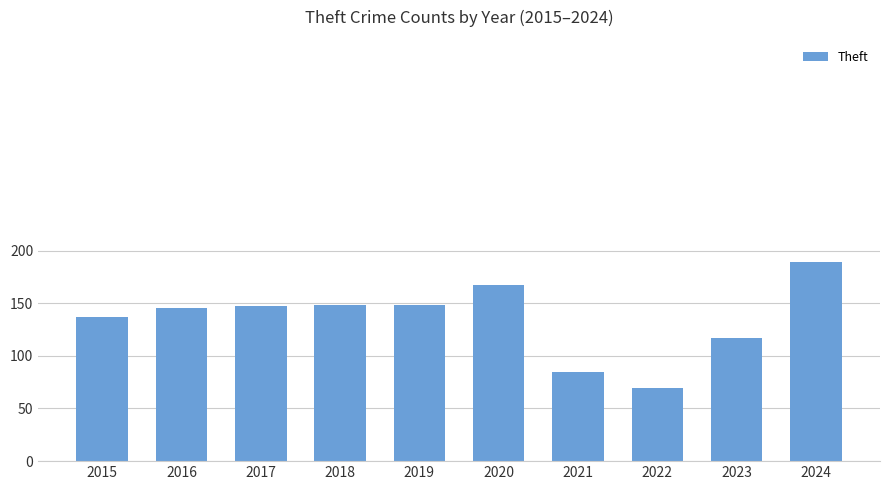

Approximately how many times larger is the value at 2021 compared to 2018?

0.6